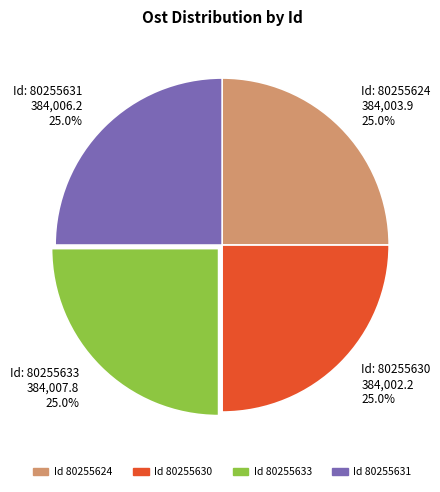

Combined, what portion of the pie is Id: 80255633 384,007.8 25.0% and Id: 80255630 384,002.2 25.0%?

50.0%